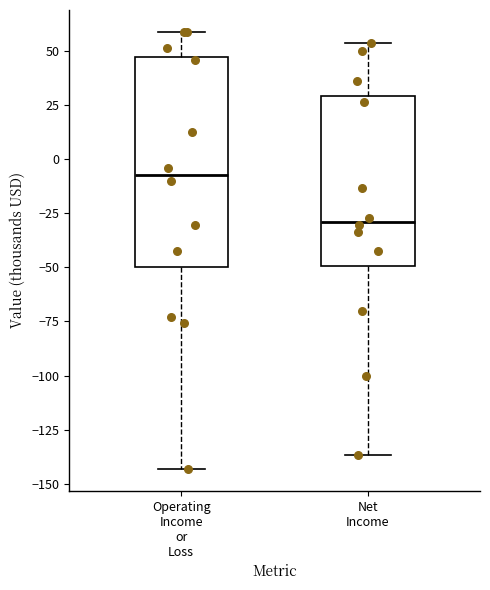

Reading left to right, read every box against the y-axis: the position of its median line, the range the box covers, and the ends of its whiskers. The values are not printed on the chart, so give them approximately, as read against the axis.

Operating Income or Loss: median -5, box -50 to 45, whiskers -145 to 60
Net Income: median -30, box -50 to 30, whiskers -135 to 55